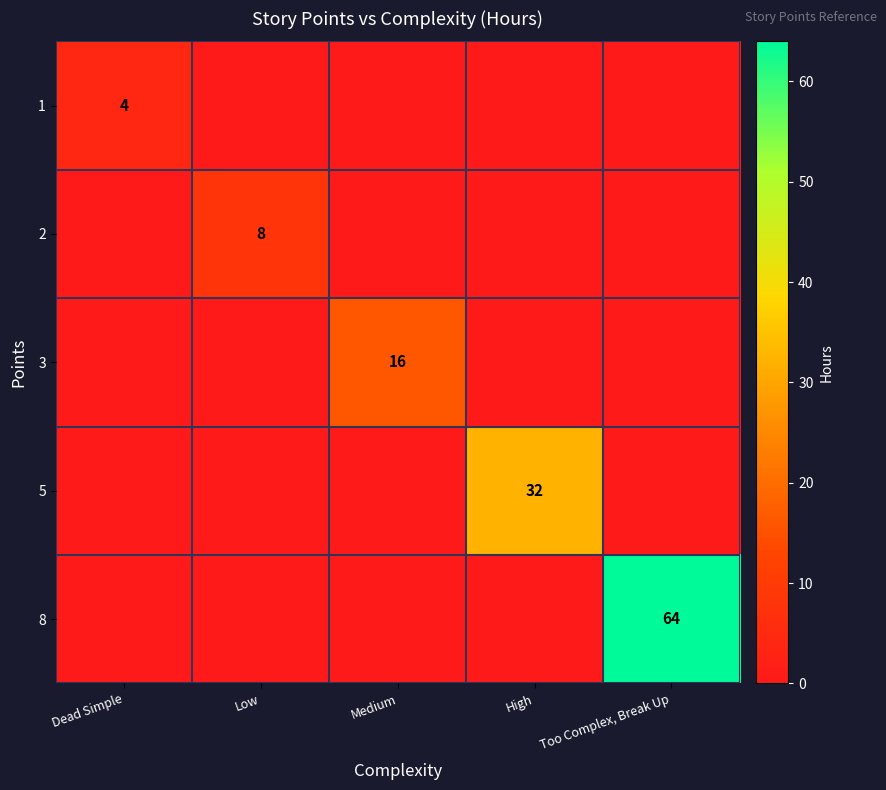

True or false: 8 has a value of 35 at Too Complex, Break Up.

False